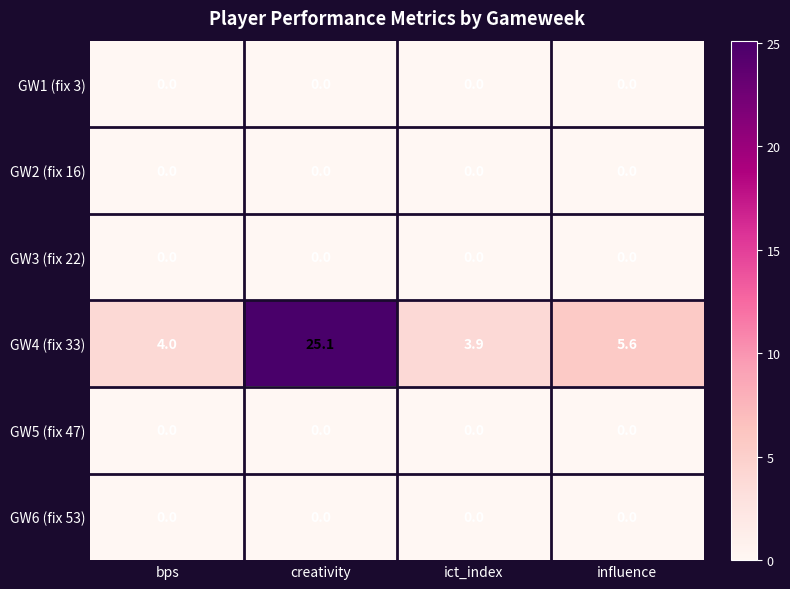

The value of GW4 (fix 33) at ict_index is 6.4. True or false?

False